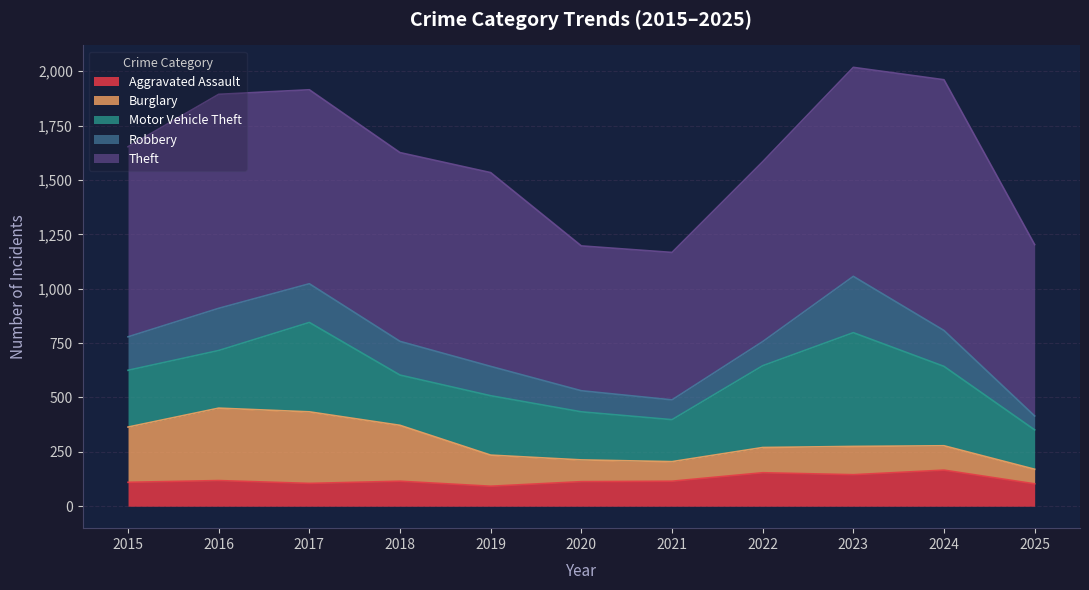

Reading right to left, list all the values displayed in this chart.

Aggravated Assault: 103	166	145	154	115	113	92	115	105	118	110
Burglary: 67	112	130	116	90	100	143	257	329	333	254
Motor Vehicle Theft: 181	365	523	376	193	221	273	231	411	265	261
Robbery: 64	165	259	111	91	97	135	155	178	194	154
Theft: 788	1153	961	827	678	666	891	868	892	984	874